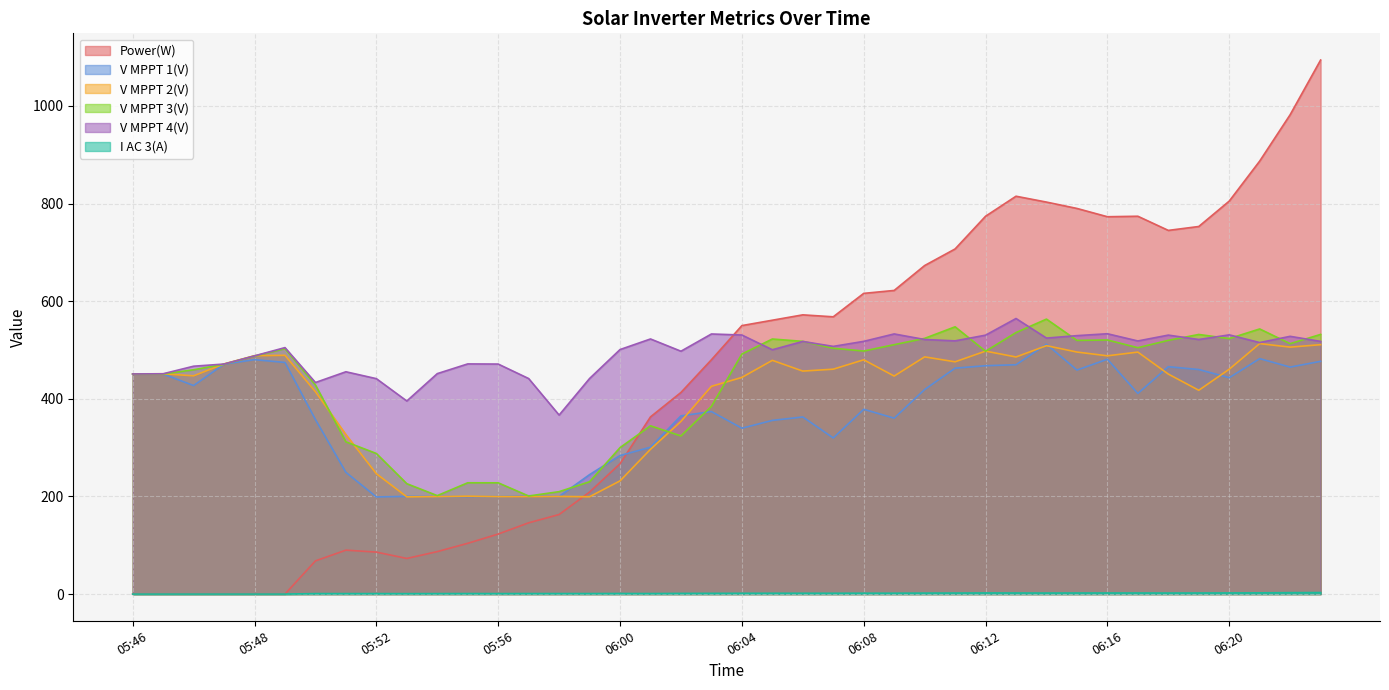

Reading left to right, list all the values displayed in this chart.

Power(W): 0.0	0.0	0.0	0.0	0.0	0.0	68.0	90.0	86.0	73.0	87.0	104.0	123.0	146.0	163.0	209.0	267.0	363.0	413.0	480.0	550.0	561.0	572.0	568.0	616.0	622.0	673.0	707.0	774.0	815.0	803.0	790.0	773.0	774.0	745.0	753.0	805.0	887.0	982.0	1094.0
V MPPT 1(V): 450.7	450.8	427.2	471.0	480.2	474.5	357.5	249.4	199.0	200.2	199.9	199.8	199.9	201.4	200.0	244.7	283.8	300.9	365.1	373.9	339.8	355.8	362.8	319.8	378.5	360.4	419.0	462.8	467.8	469.8	511.9	458.9	481.1	411.0	465.8	460.0	443.2	482.3	465.0	476.8
V MPPT 2(V): 451.1	451.3	447.1	471.5	488.3	489.1	414.5	326.8	246.6	199.2	199.7	200.6	199.7	199.9	200.0	199.4	231.9	296.6	353.8	425.6	443.8	478.8	456.8	460.7	479.9	446.6	485.9	475.8	497.7	485.7	508.9	495.8	488.1	495.7	450.7	417.5	460.6	513.1	505.9	510.9
V MPPT 3(V): 450.6	450.9	459.5	470.9	487.7	502.8	428.4	311.9	288.0	226.1	201.7	228.0	227.9	200.9	209.8	230.1	300.0	344.7	323.9	384.5	491.7	522.5	517.7	503.6	497.9	510.9	523.8	547.5	497.5	535.7	563.3	519.7	520.5	504.7	519.8	531.8	523.4	543.1	513.0	531.9
V MPPT 4(V): 450.9	451.3	466.8	471.2	488.0	504.9	433.4	455.4	441.3	395.5	451.6	471.5	471.2	441.5	366.7	441.6	500.9	522.6	497.5	532.8	530.7	500.5	517.5	507.4	517.7	532.9	521.5	518.7	530.4	564.5	524.4	529.4	533.3	518.5	530.5	521.5	531.0	515.2	528.0	517.6
I AC 3(A): 0.0	0.0	0.0	0.0	0.0	0.0	1.0	1.0	1.0	0.9	1.0	1.1	1.0	1.1	1.1	1.1	1.2	1.1	1.4	1.5	1.6	1.7	1.7	1.7	1.8	1.8	2.0	2.1	2.3	2.2	2.1	2.2	2.2	2.2	2.1	2.2	2.3	2.5	2.9	3.1